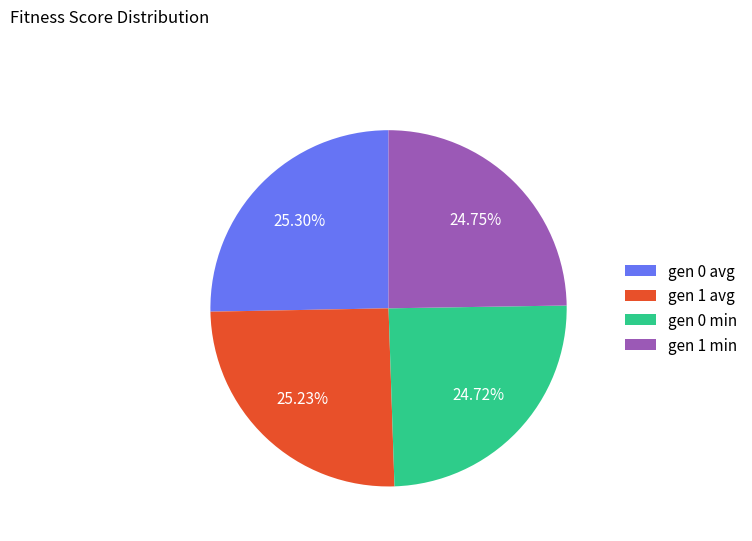

Approximately how many times larger is the value at gen 1 avg compared to gen 1 min?

1.0